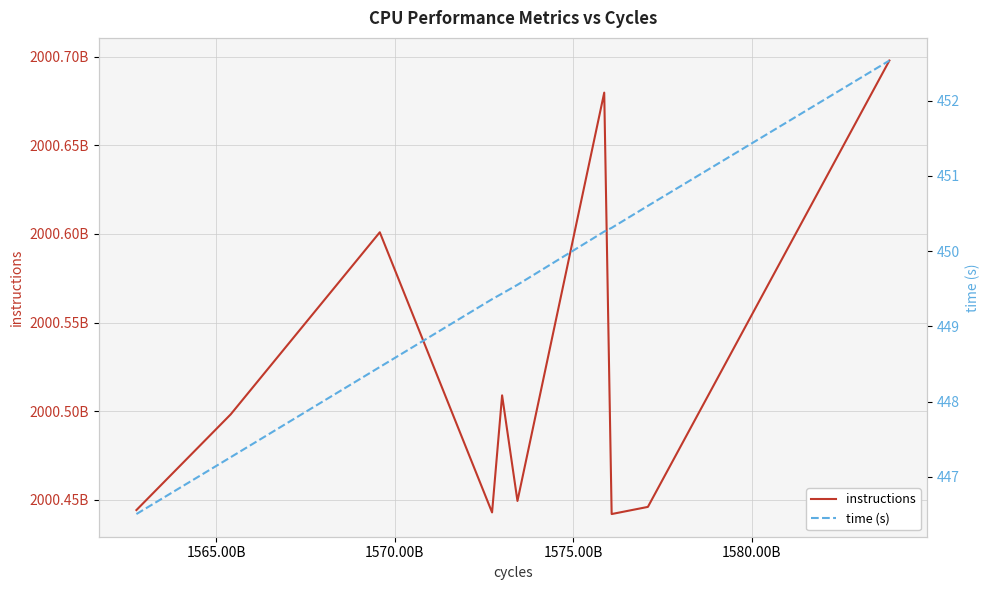

What is the total value across all series at 1565.00B?

2000498182942.3